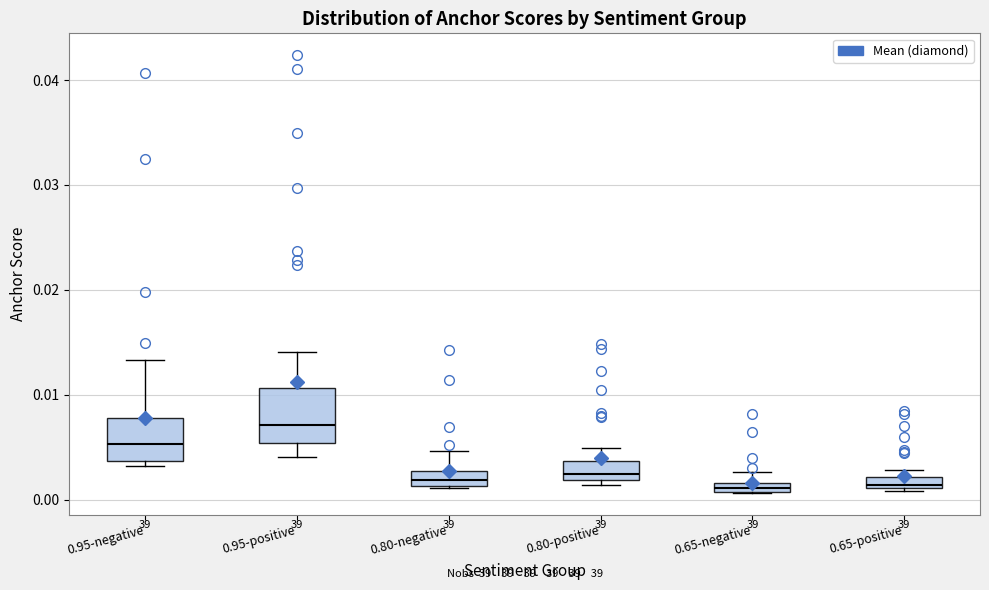

Where does the upper whisker of the box for 0.95-negative end on the y-axis? The values are not printed on the chart, so give them approximately, as read against the axis.

0.013